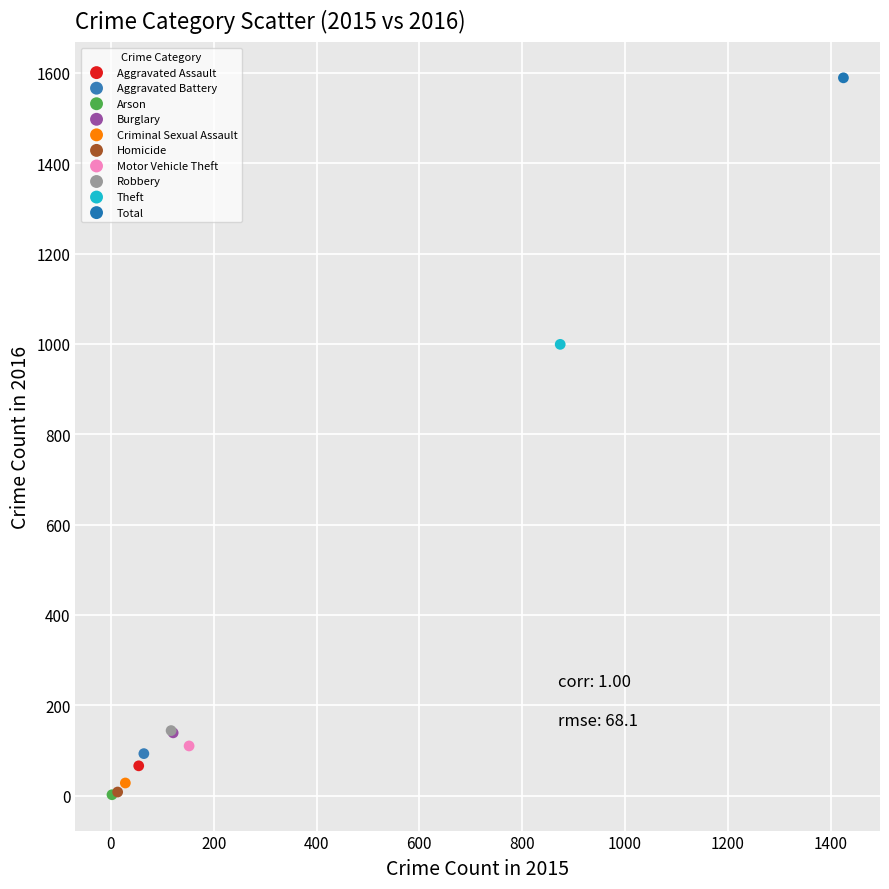

Which series contains the highest Y value?

Total